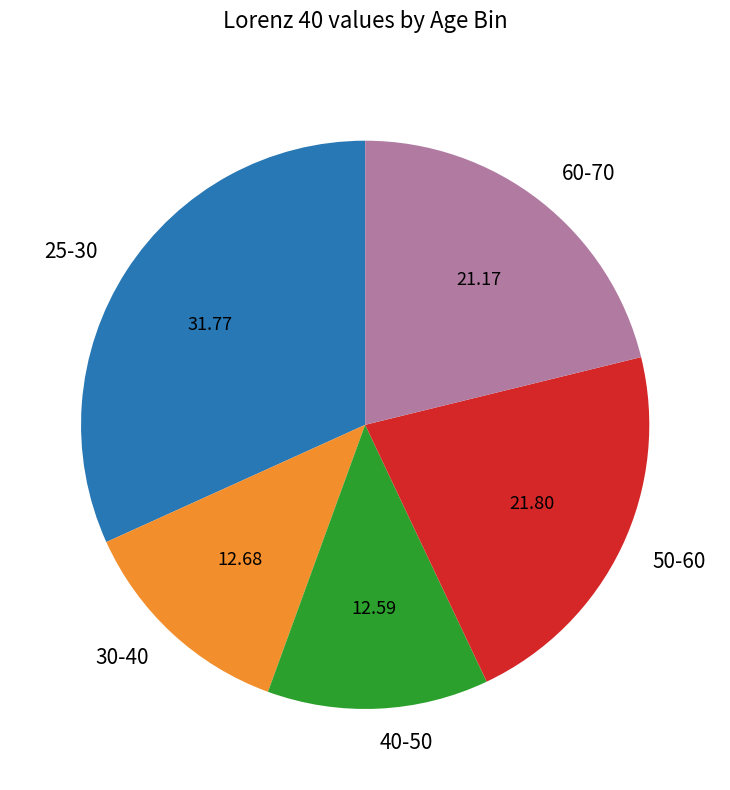

Does any single category account for the majority?

No